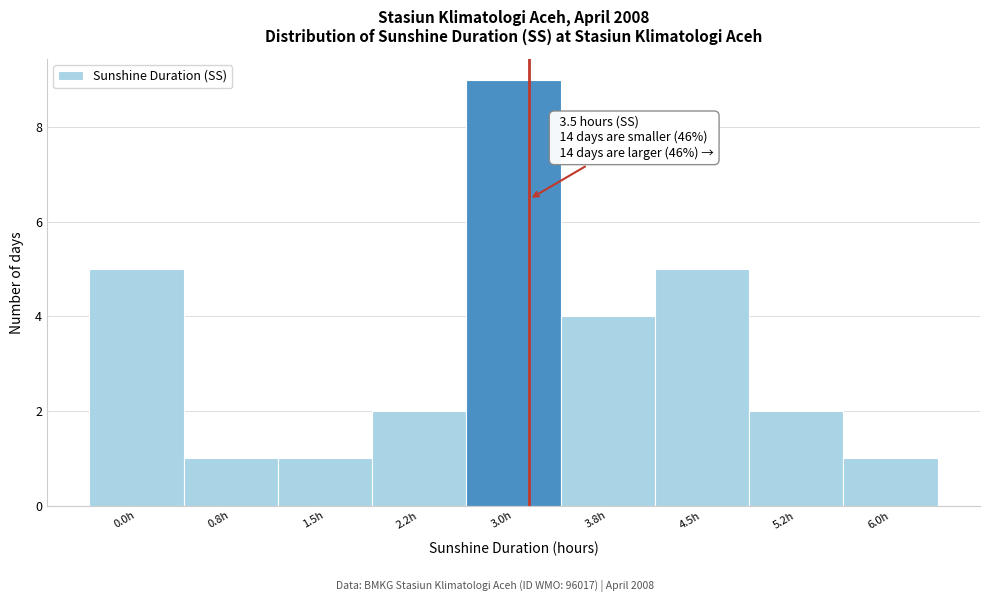

Reading left to right, transcribe all the data shown in this chart.

0.0h=5	0.8h=1	1.5h=1	2.2h=2	3.0h=9	3.8h=4	4.5h=5	5.2h=2	6.0h=1